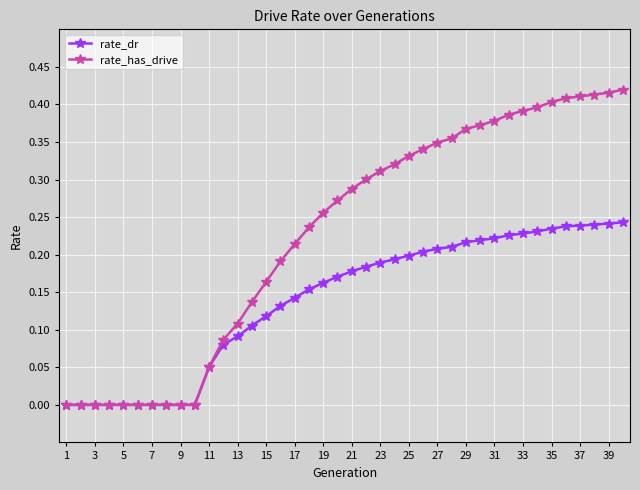

Rank the series by their average value, from highest to lowest.

rate_has_drive, rate_dr